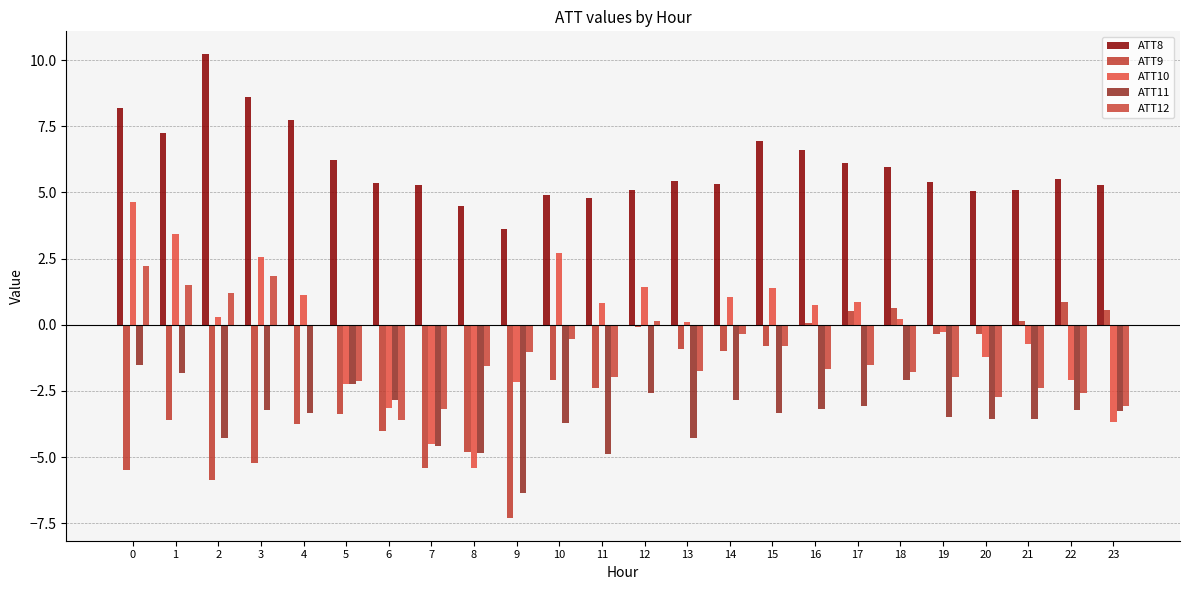

Does the chart contain stacked bars?

No